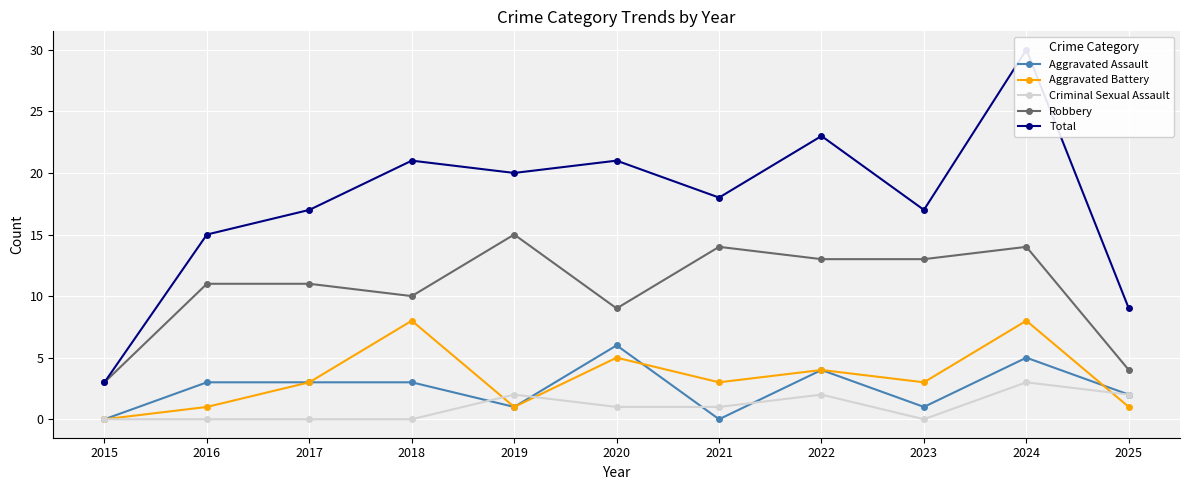

What is the difference between the maximum and minimum values in the Robbery series?

12